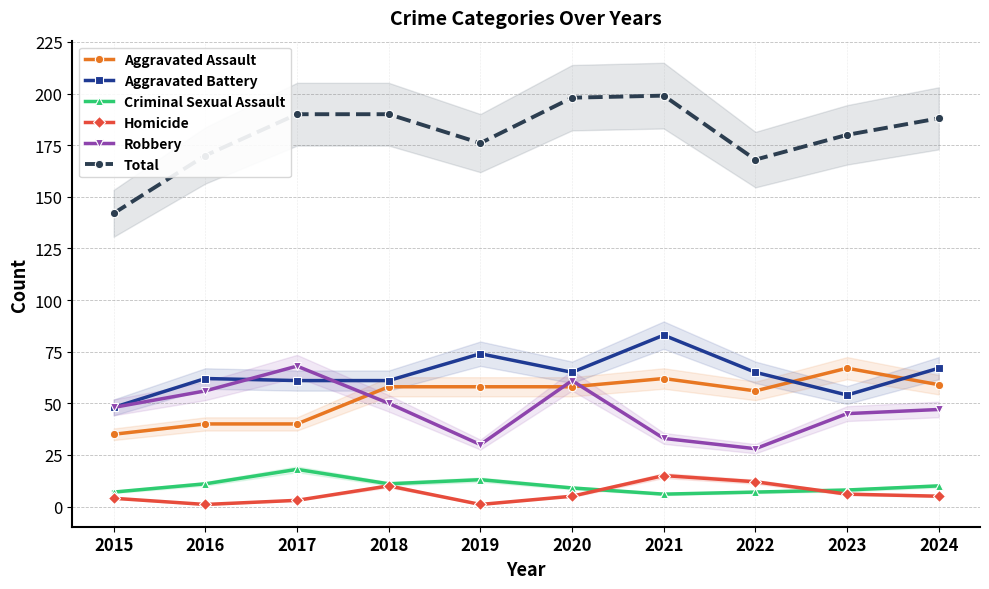

Where does the Aggravated Battery series first go above 65?

2019